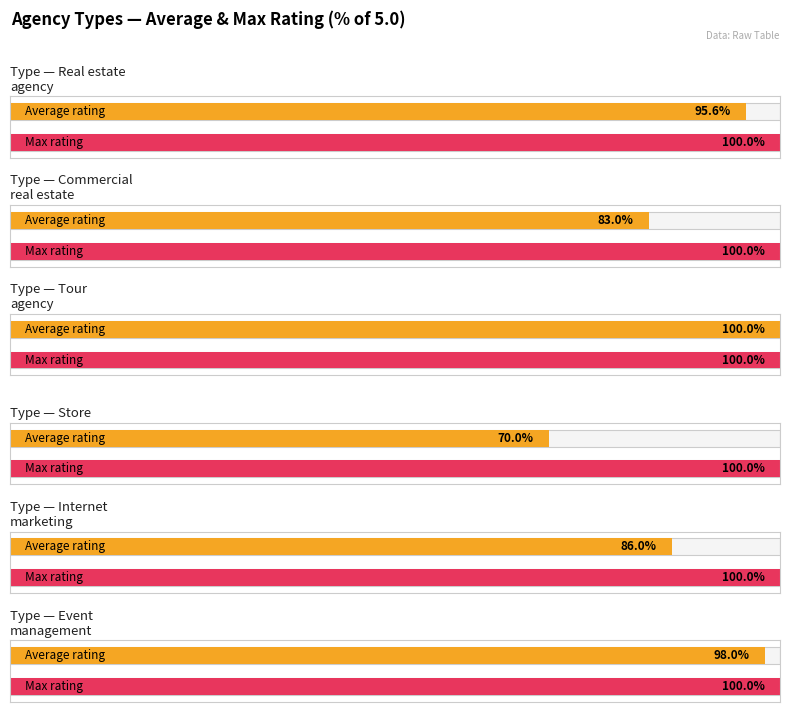

What are all the series names shown in the legend?

Average rating, Max rating